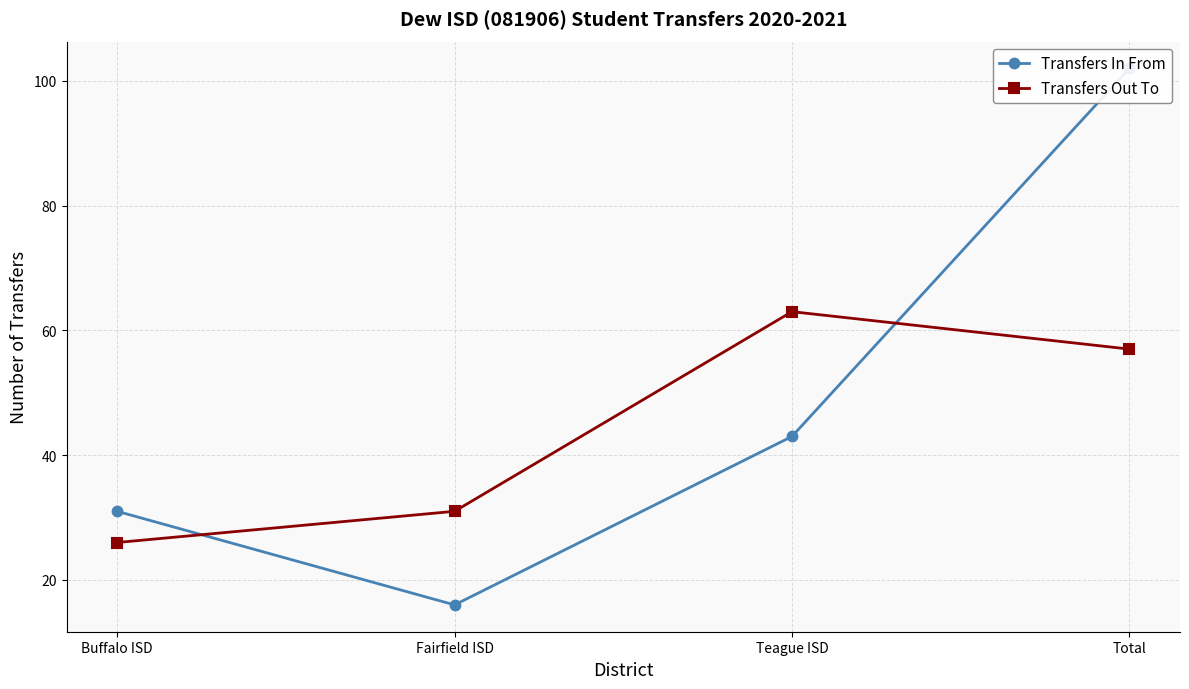

Reading left to right, list all the values displayed in this chart.

Transfers In From: 31	16	43	102
Transfers Out To: 26	31	63	57